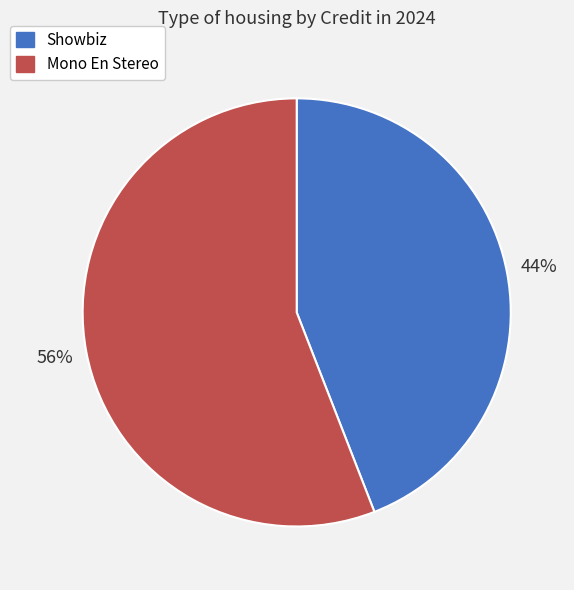

To the nearest percent, what is the average slice percentage?

50%